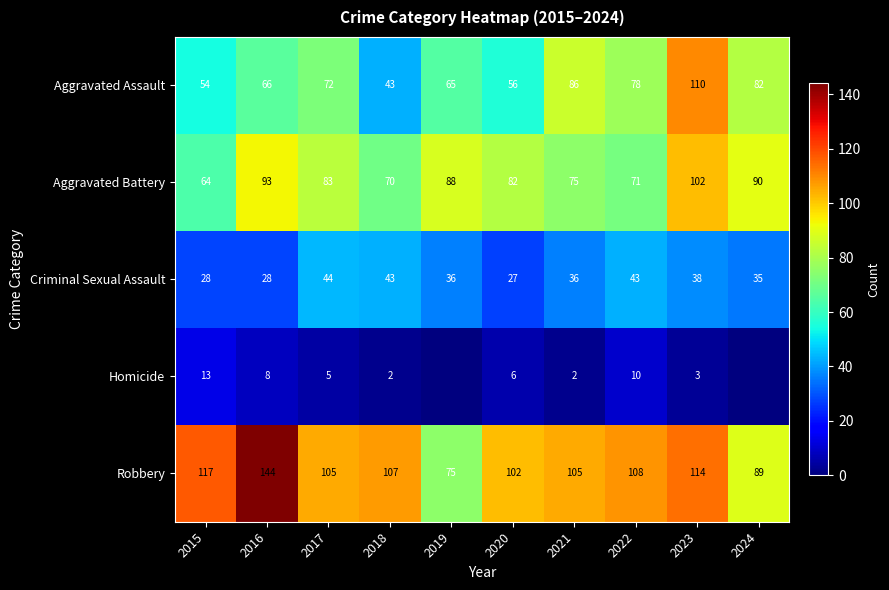

What is the difference between the maximum and minimum values in the Aggravated Assault series?

67